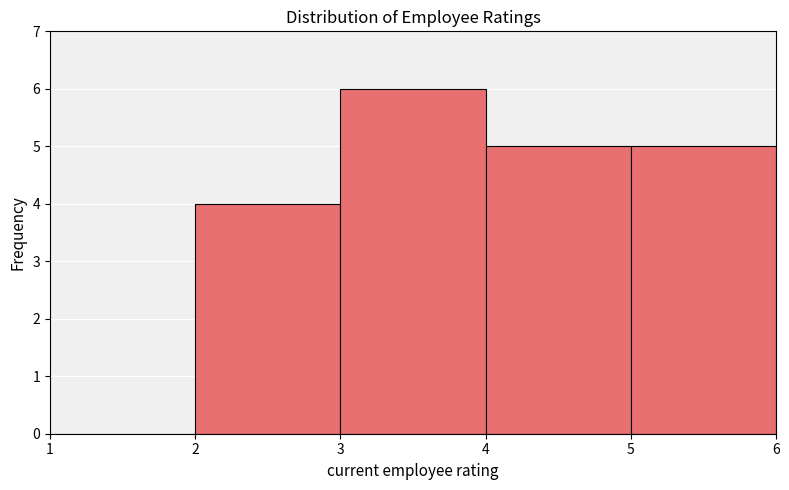

How tall is the bar that spans 2 to 3 on the x-axis? The values are not printed on the chart, so give them approximately, as read against the axis.

4